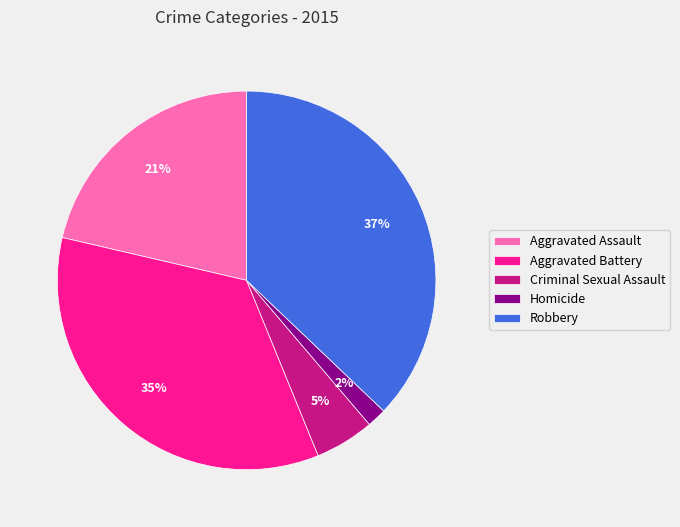

How many slices are in this pie chart?

5